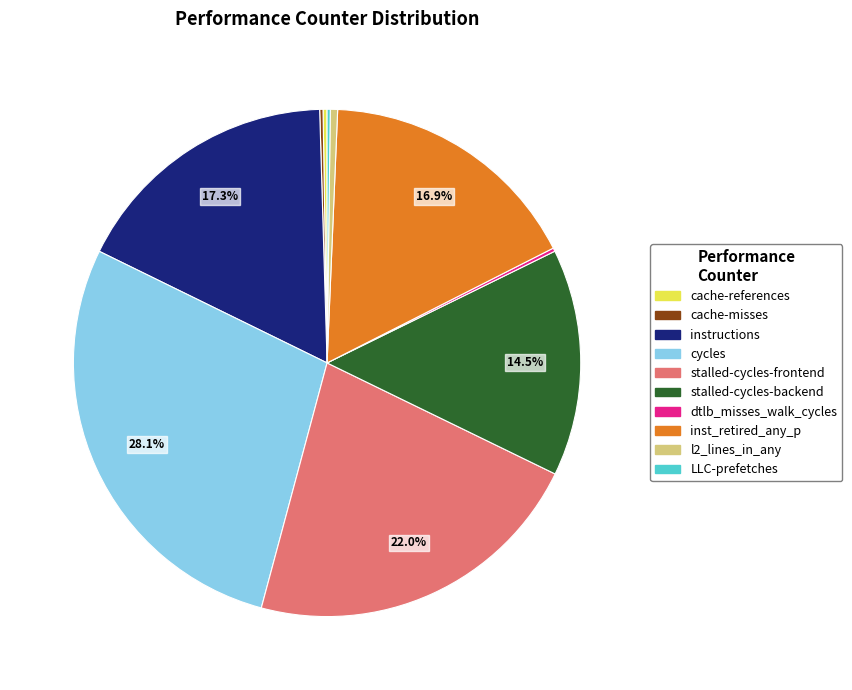

Does any single category account for the majority?

No